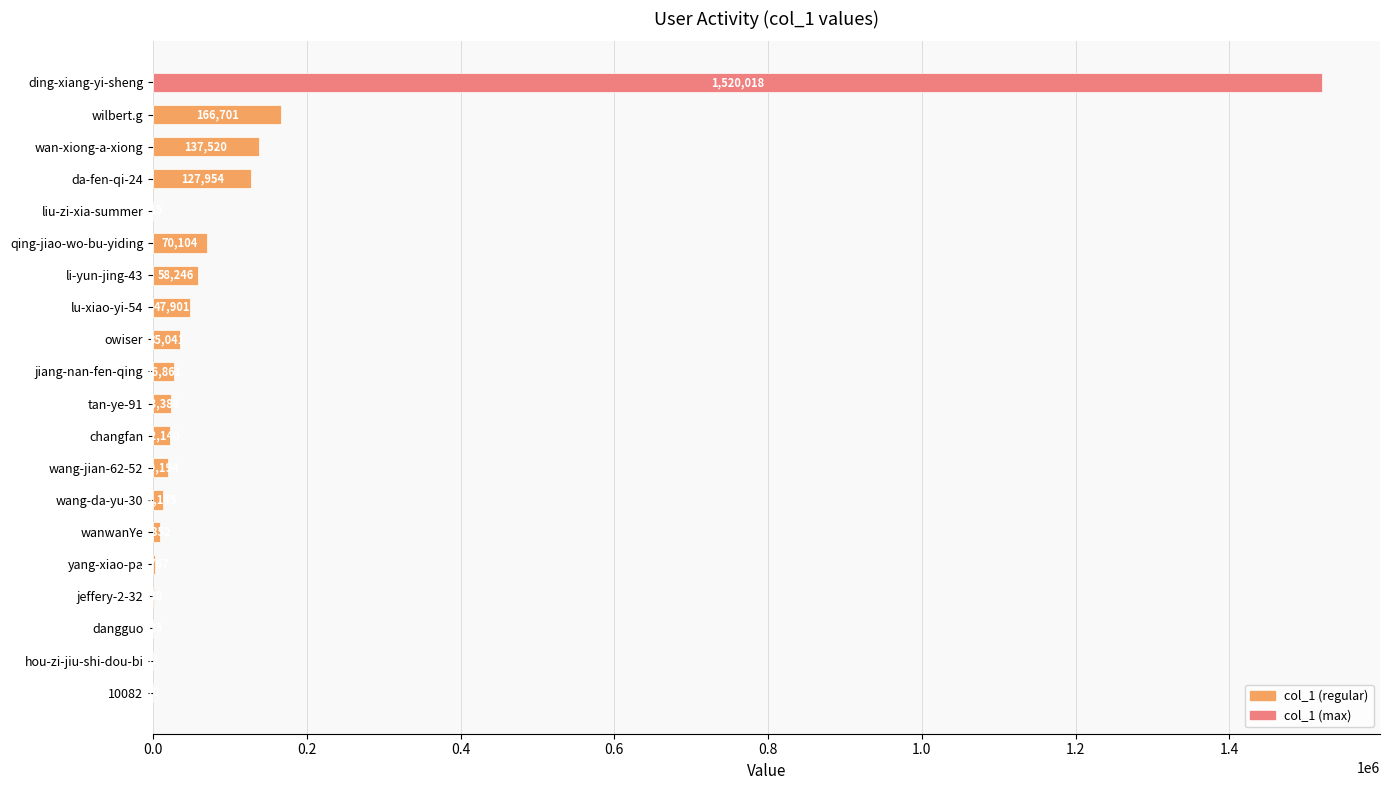

What is the change in value from li-yun-jing-43 to lu-xiao-yi-54?

-10345